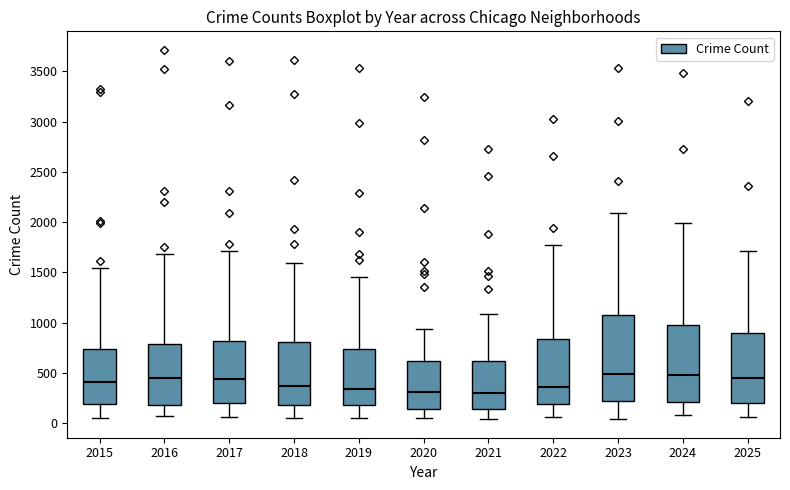

Where does the lower whisker of the box at x = 2016 end on the y-axis? The values are not printed on the chart, so give them approximately, as read against the axis.

50